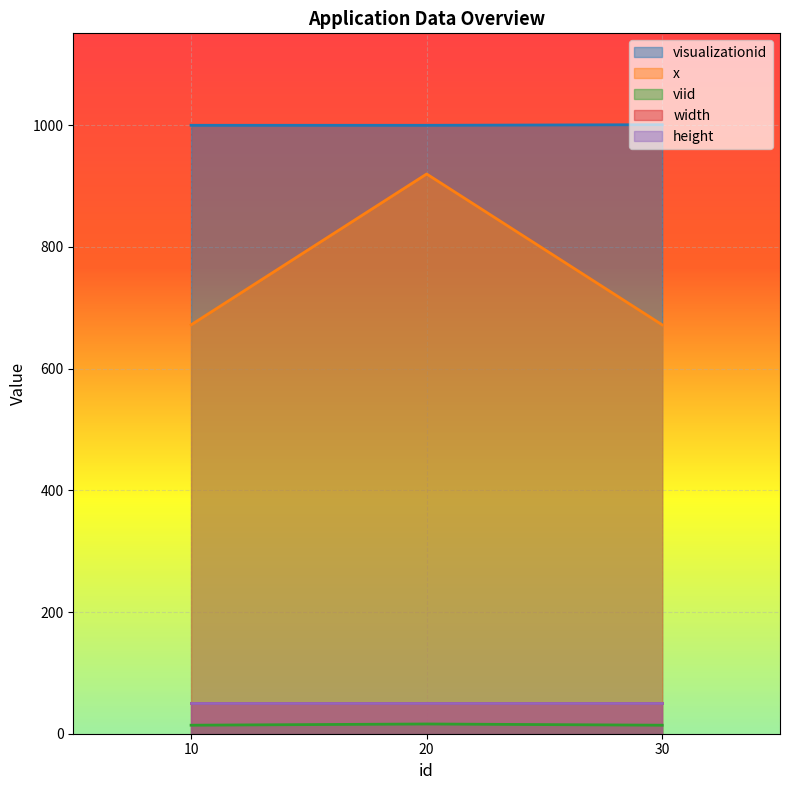

What is the spread (max minus min) of values at 10?

986